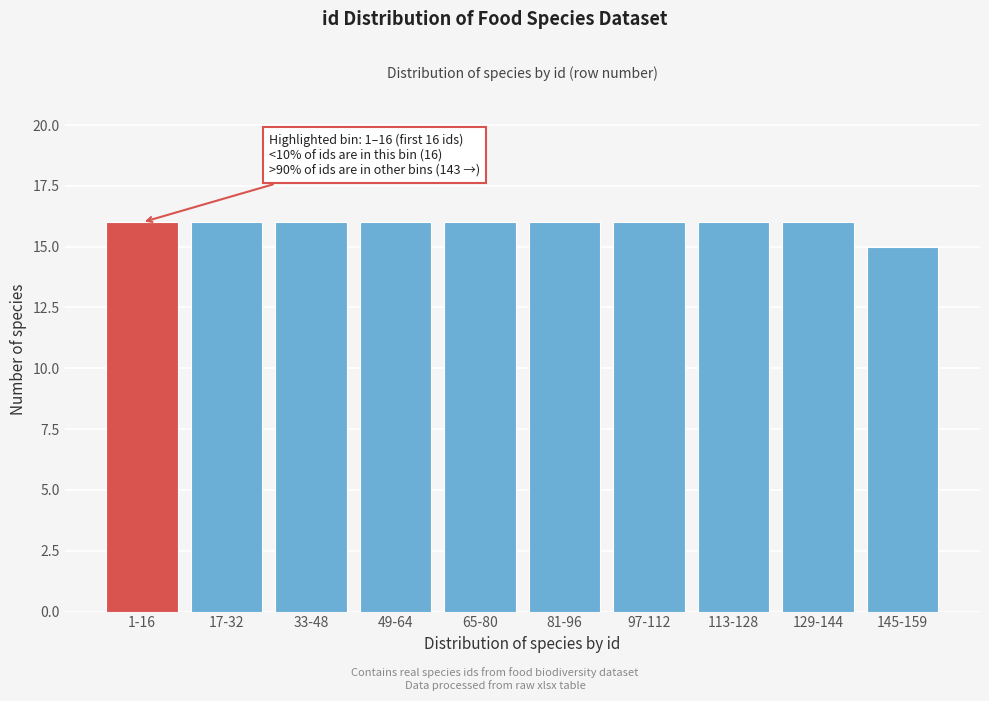

Reading left to right, what are all the values shown in this chart?

1-16=16	17-32=16	33-48=16	49-64=16	65-80=16	81-96=16	97-112=16	113-128=16	129-144=16	145-159=15